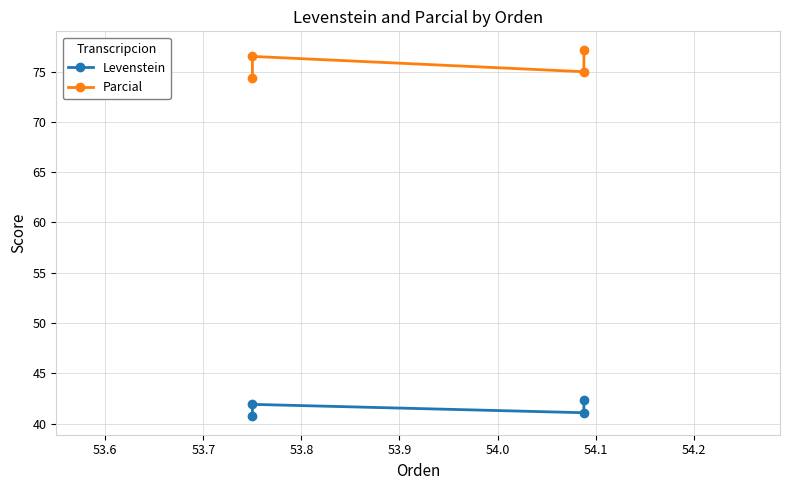

What is the spread (max minus min) of values at 53.7?

33.9